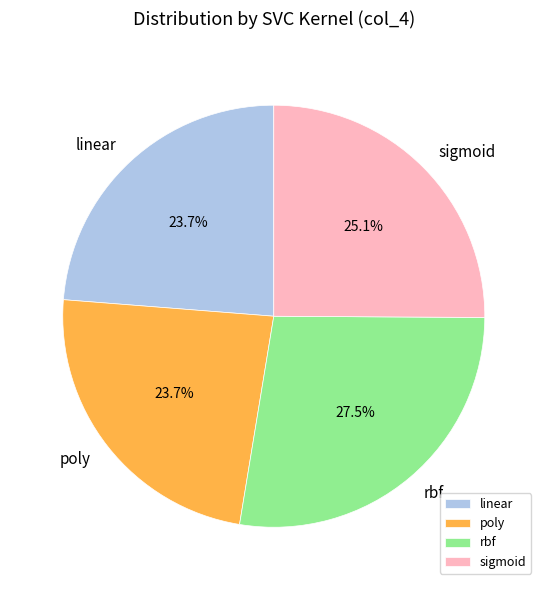

Which slice is the largest?

rbf